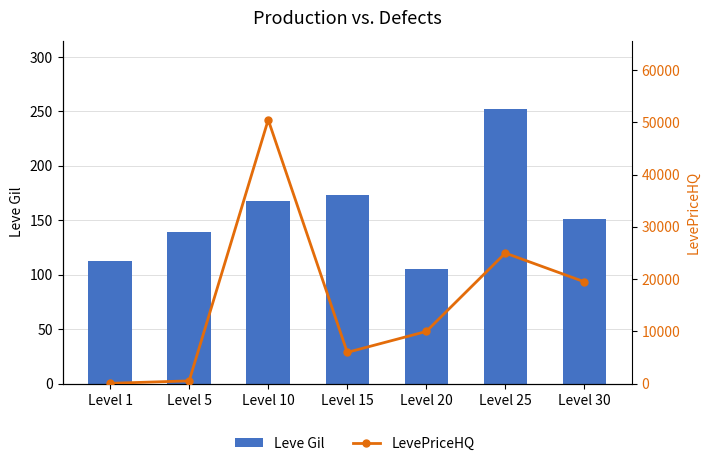

Where is Leve Gil nearest to the value 178?

Level 15